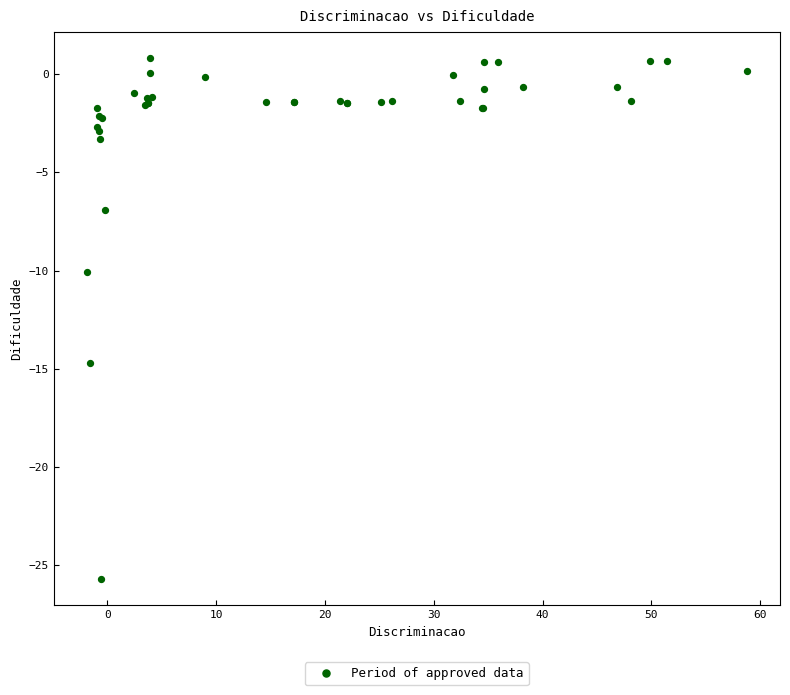

What Y value in the scatter plot is closest to -12?

-10.1